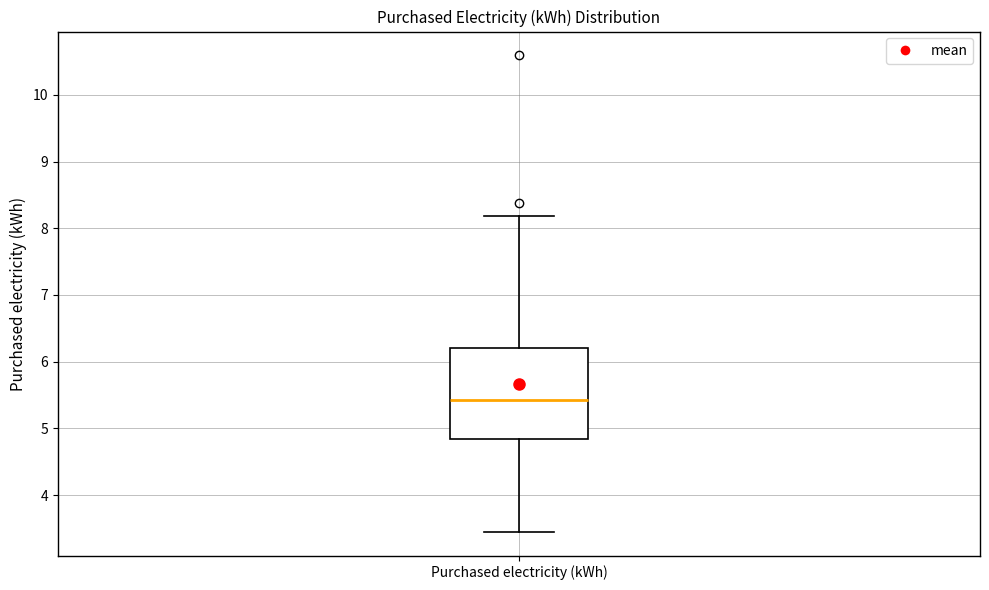

Read this box plot against the y-axis: the position of the median line, the range covered by the box, and the ends of both whiskers. The values are not printed on the chart, so give them approximately, as read against the axis.

median 5.4, box 4.8 to 6.2, whiskers 3.5 to 8.2